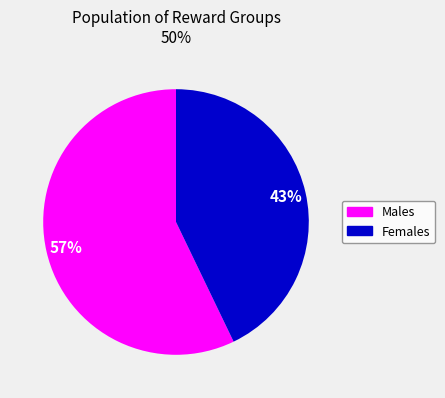

To the nearest percent, what is the difference between the largest and smallest slice percentages?

14%